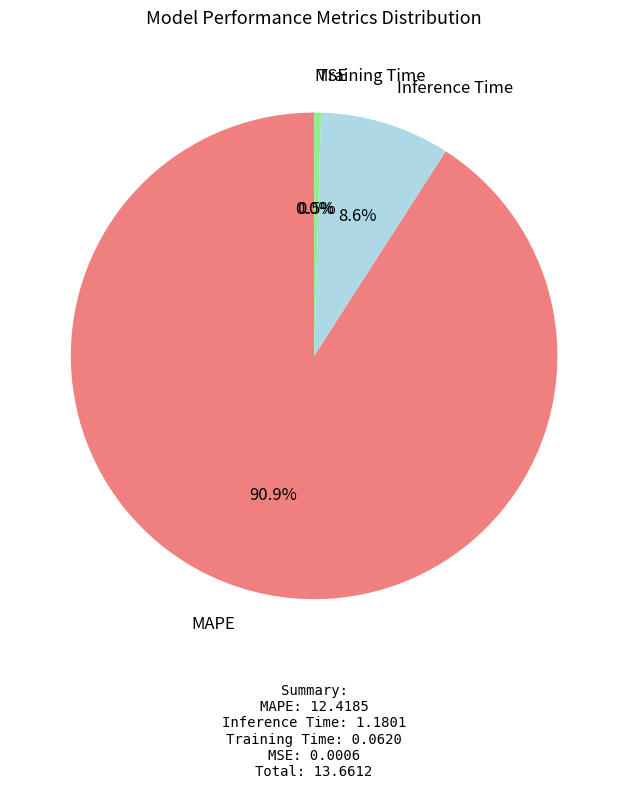

What percentage is the Inference Time slice, to the nearest percent?

9%